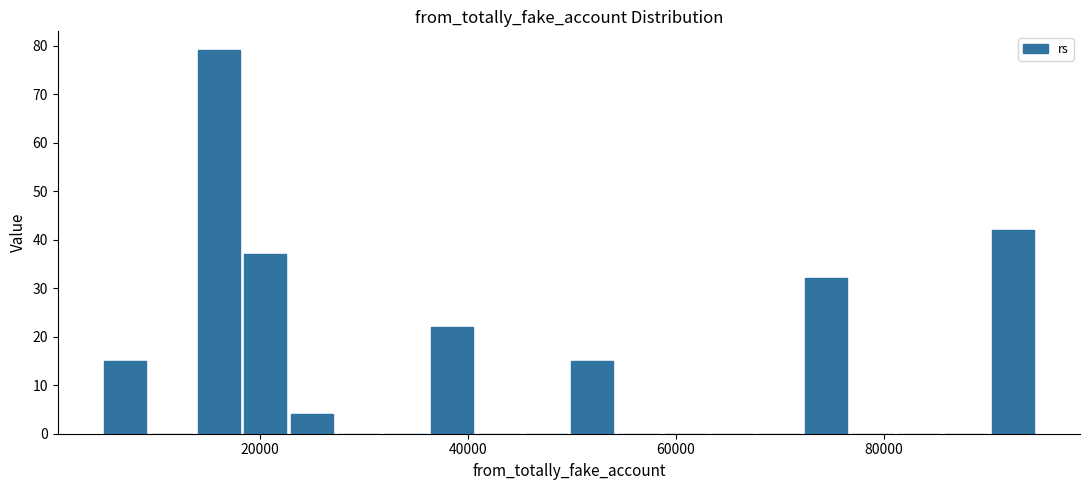

Read against the x-axis, roughly where is the centre of the tallest bar?

16000